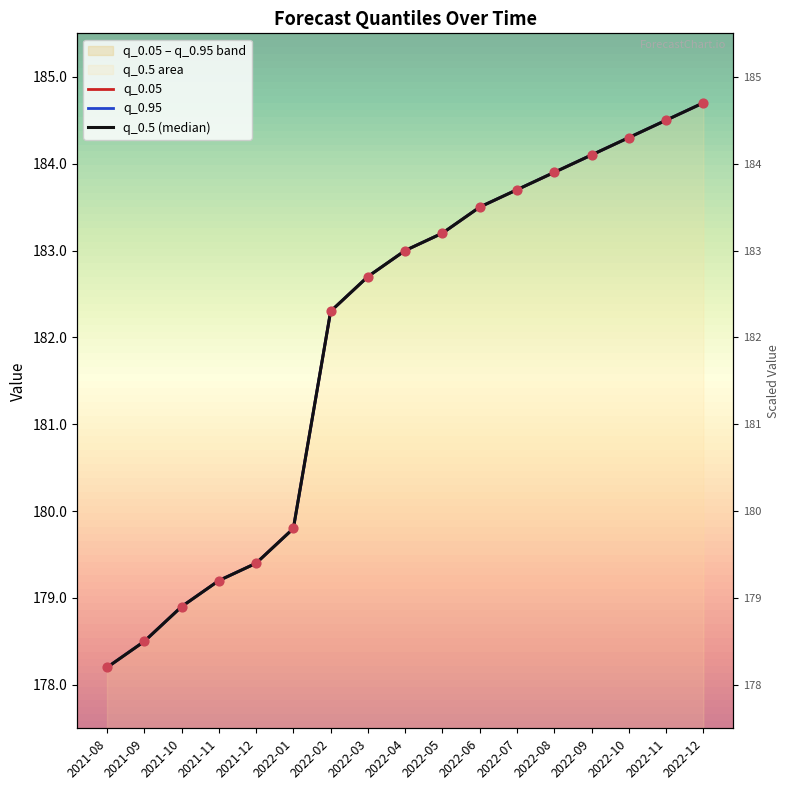

Is the value of q_0.5 (median) at 2021-12 greater than the value of q_0.95 at 2022-10?

No